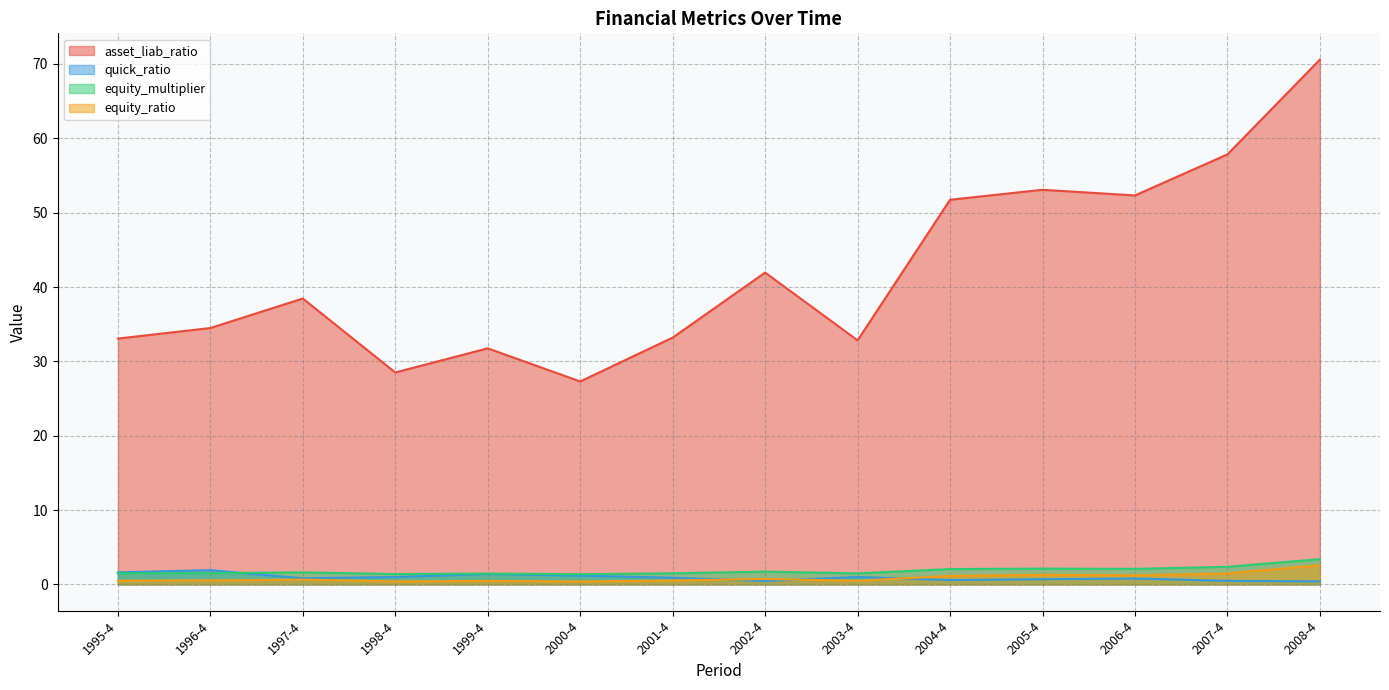

At which category does equity_multiplier reach its first local valley?

1998-4